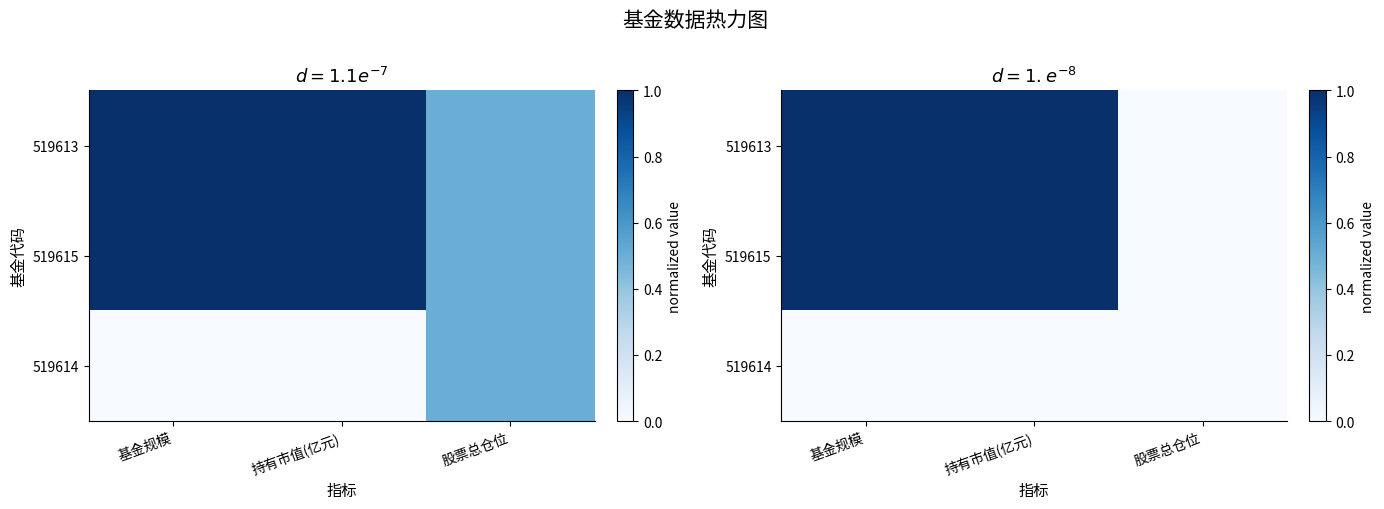

What is the total value across all series at 基金规模?

2